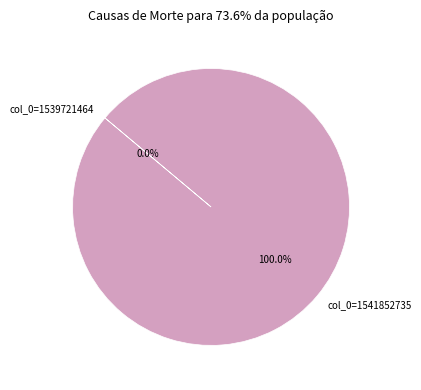

Which slice represents more than half of the pie?

col_0=1541852735